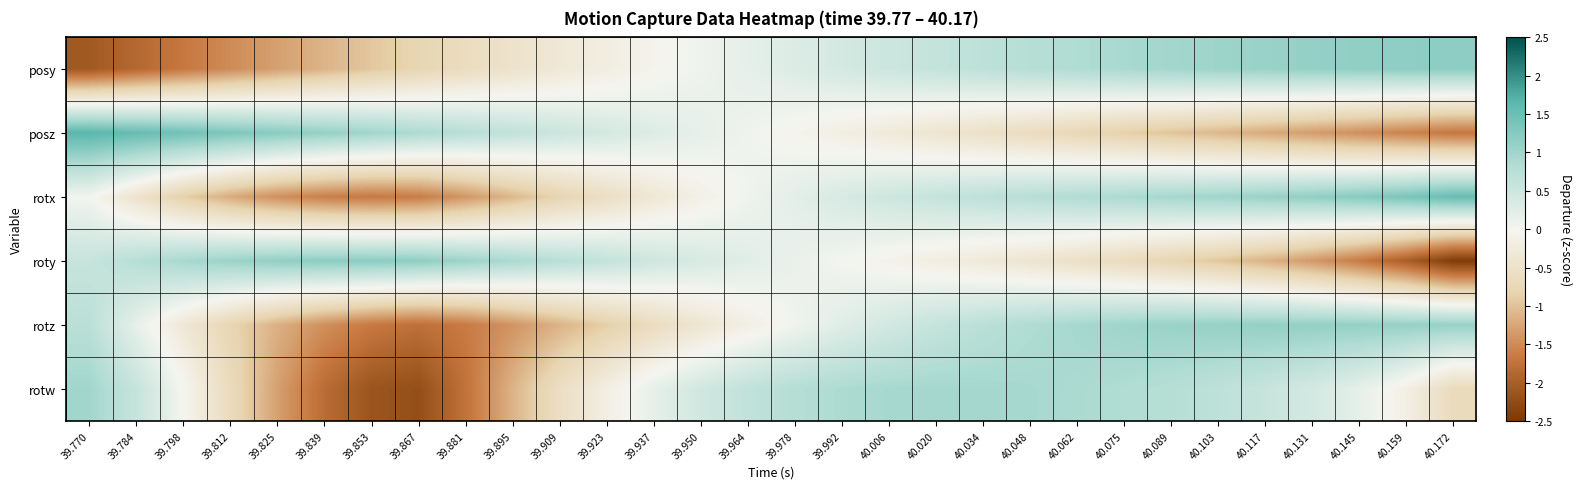

Reading right to left, list all the values displayed in this chart.

posy: 40.172=1.2	40.159=1.2	40.145=1.1	40.131=1.1	40.117=1.1	40.103=1.0	40.089=1.0	40.075=0.9	40.062=0.8	40.048=0.8	40.034=0.7	40.020=0.6	40.006=0.5	39.992=0.4	39.978=0.3	39.964=0.2	39.950=0.1	39.937=-0.1	39.923=-0.2	39.909=-0.3	39.895=-0.5	39.881=-0.6	39.867=-0.8	39.853=-1.0	39.839=-1.1	39.825=-1.3	39.812=-1.5	39.798=-1.7	39.784=-1.9	39.770=-2.1
posz: 40.172=-1.7	40.159=-1.6	40.145=-1.5	40.131=-1.3	40.117=-1.2	40.103=-1.1	40.089=-1.0	40.075=-0.9	40.062=-0.7	40.048=-0.6	40.034=-0.5	40.020=-0.4	40.006=-0.3	39.992=-0.2	39.978=-0.0	39.964=0.1	39.950=0.2	39.937=0.3	39.923=0.4	39.909=0.5	39.895=0.6	39.881=0.8	39.867=0.9	39.853=1.0	39.839=1.1	39.825=1.2	39.812=1.3	39.798=1.4	39.784=1.5	39.770=1.7
rotx: 40.172=1.5	40.159=1.4	40.145=1.2	40.131=1.1	40.117=1.1	40.103=1.0	40.089=0.9	40.075=0.9	40.062=0.8	40.048=0.8	40.034=0.7	40.020=0.6	40.006=0.5	39.992=0.4	39.978=0.2	39.964=0.1	39.950=-0.1	39.937=-0.3	39.923=-0.6	39.909=-0.8	39.895=-1.1	39.881=-1.4	39.867=-1.6	39.853=-1.7	39.839=-1.6	39.825=-1.5	39.812=-1.2	39.798=-0.9	39.784=-0.5	39.770=0.0
roty: 40.172=-2.5	40.159=-2.0	40.145=-1.6	40.131=-1.4	40.117=-1.1	40.103=-1.0	40.089=-0.8	40.075=-0.7	40.062=-0.5	40.048=-0.4	40.034=-0.3	40.020=-0.2	40.006=-0.1	39.992=0.0	39.978=0.1	39.964=0.2	39.950=0.4	39.937=0.5	39.923=0.6	39.909=0.7	39.895=0.9	39.881=1.0	39.867=1.2	39.853=1.2	39.839=1.2	39.825=1.1	39.812=1.0	39.798=0.9	39.784=0.8	39.770=0.6
rotz: 40.172=1.1	40.159=1.1	40.145=1.1	40.131=1.1	40.117=1.1	40.103=1.1	40.089=1.1	40.075=1.0	40.062=0.9	40.048=0.8	40.034=0.7	40.020=0.6	40.006=0.4	39.992=0.3	39.978=0.1	39.964=-0.2	39.950=-0.4	39.937=-0.6	39.923=-0.9	39.909=-1.1	39.895=-1.4	39.881=-1.6	39.867=-1.8	39.853=-1.7	39.839=-1.5	39.825=-1.2	39.812=-0.8	39.798=-0.3	39.784=0.2	39.770=0.7
rotw: 40.172=-0.7	40.159=-0.1	40.145=0.2	40.131=0.4	40.117=0.6	40.103=0.7	40.089=0.8	40.075=0.8	40.062=0.9	40.048=0.9	40.034=0.9	40.020=0.9	40.006=0.9	39.992=0.9	39.978=0.8	39.964=0.6	39.950=0.4	39.937=0.2	39.923=-0.2	39.909=-0.6	39.895=-1.1	39.881=-1.7	39.867=-2.2	39.853=-2.1	39.839=-1.8	39.825=-1.3	39.812=-0.7	39.798=0.0	39.784=0.6	39.770=1.0